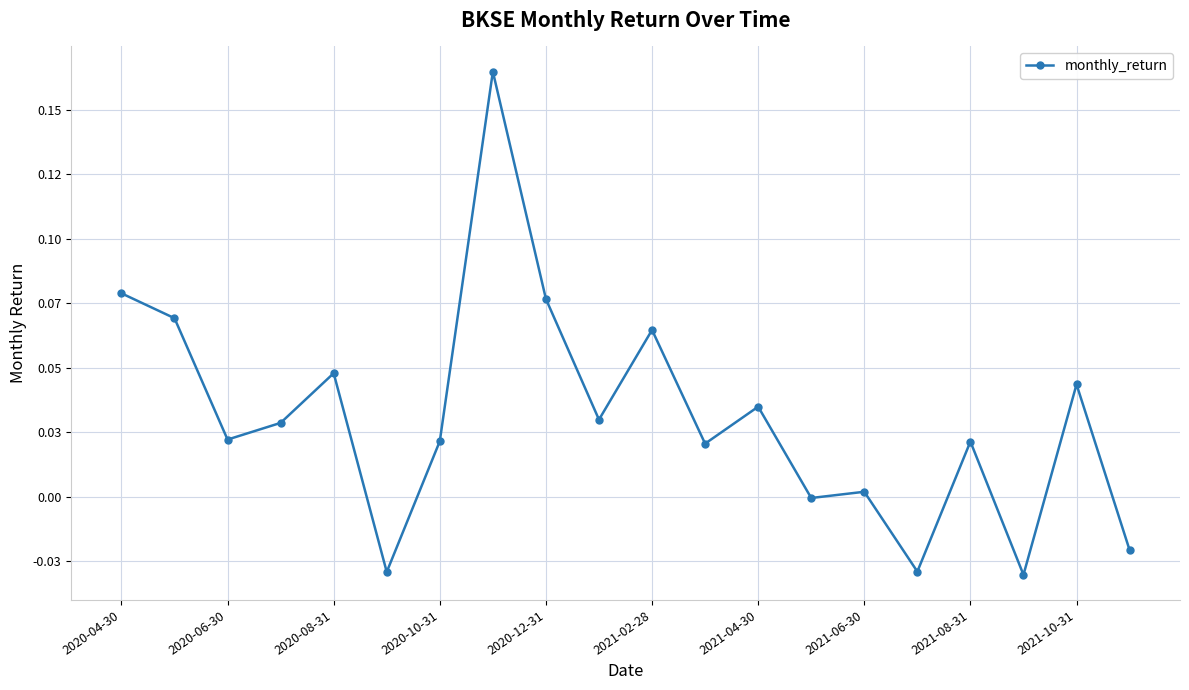

How many data points are less than 0?

5